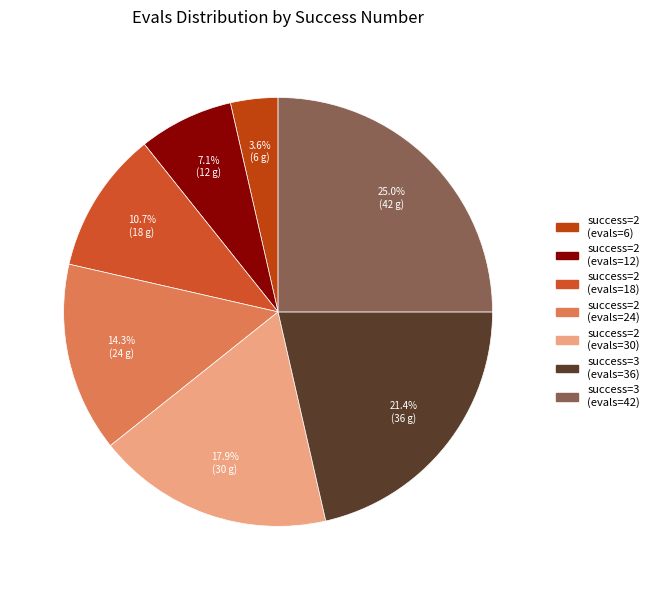

Count the number of slices in the pie.

7